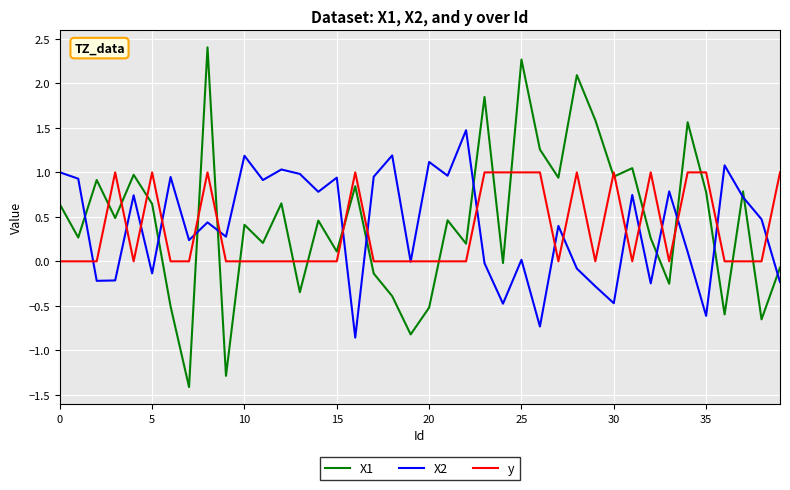

Which series has the widest spread of values?

X1